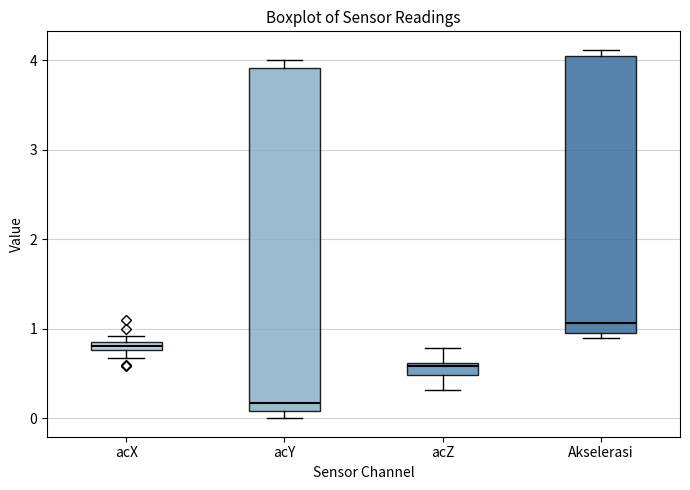

Comparing the boxes themselves (not the whiskers), which one is the tallest?

acY